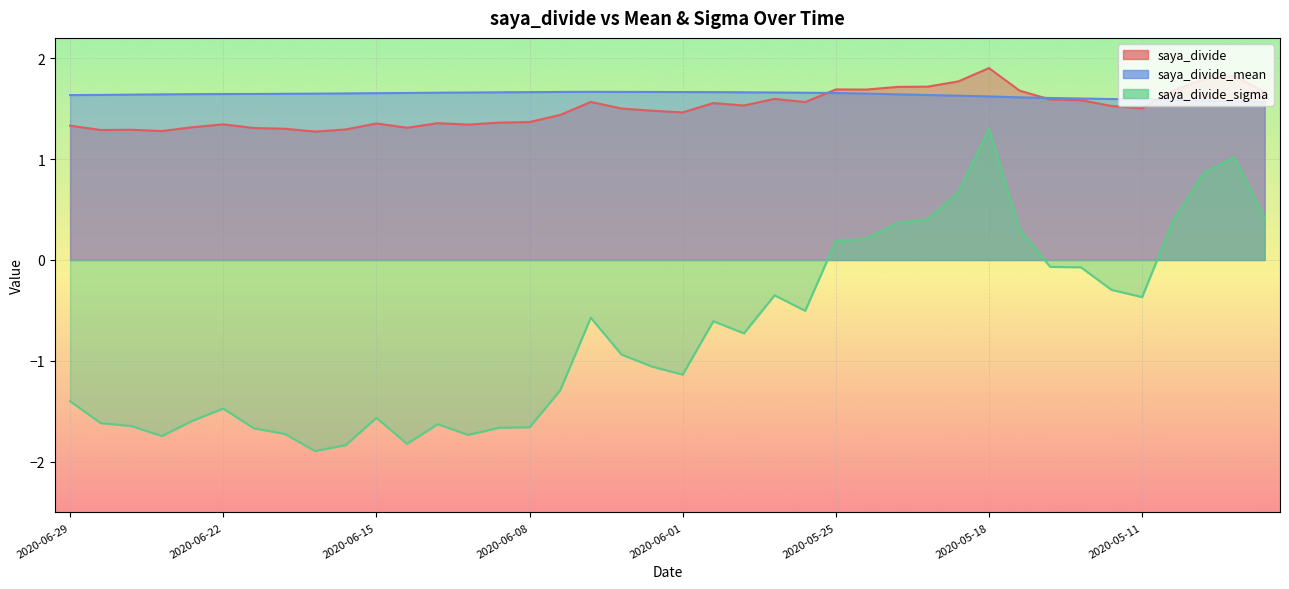

What are all the series names shown in the legend?

saya_divide, saya_divide_mean, saya_divide_sigma